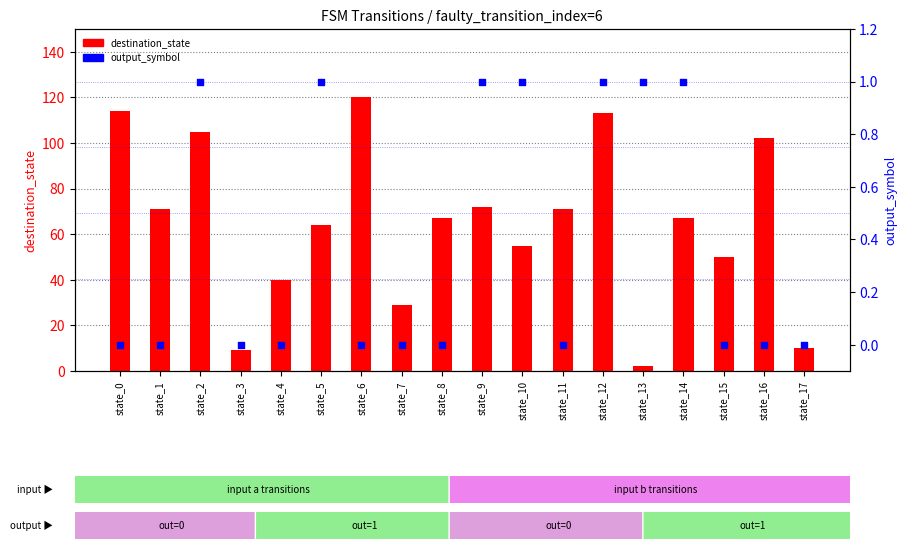

Is the value of destination_state (count) at state_11 greater than the value of output_symbol (rank) at state_12?

Yes